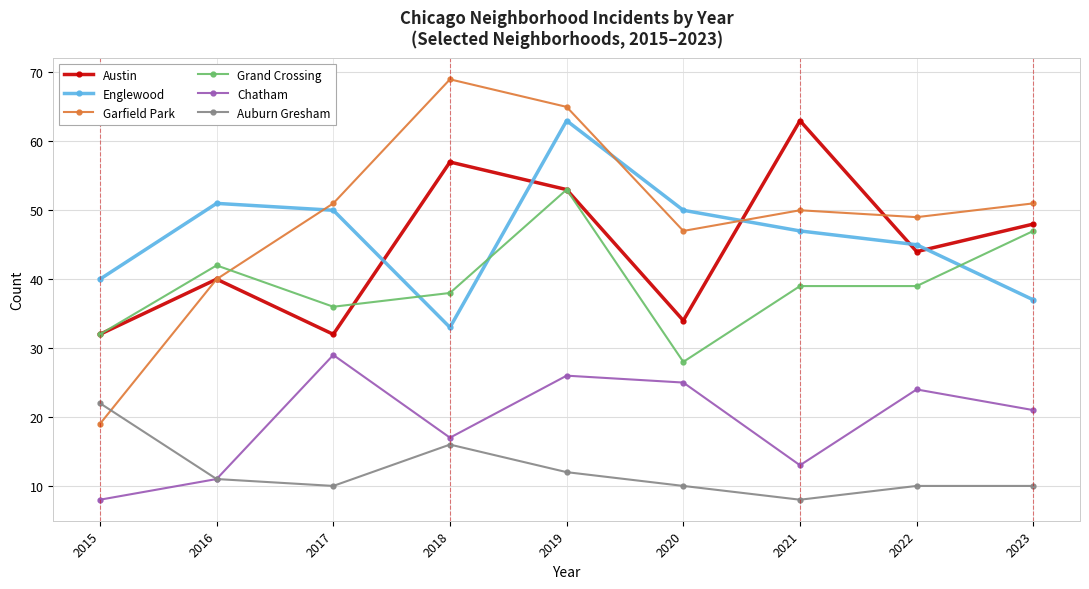

The value of Englewood at 2016 is 77. True or false?

False